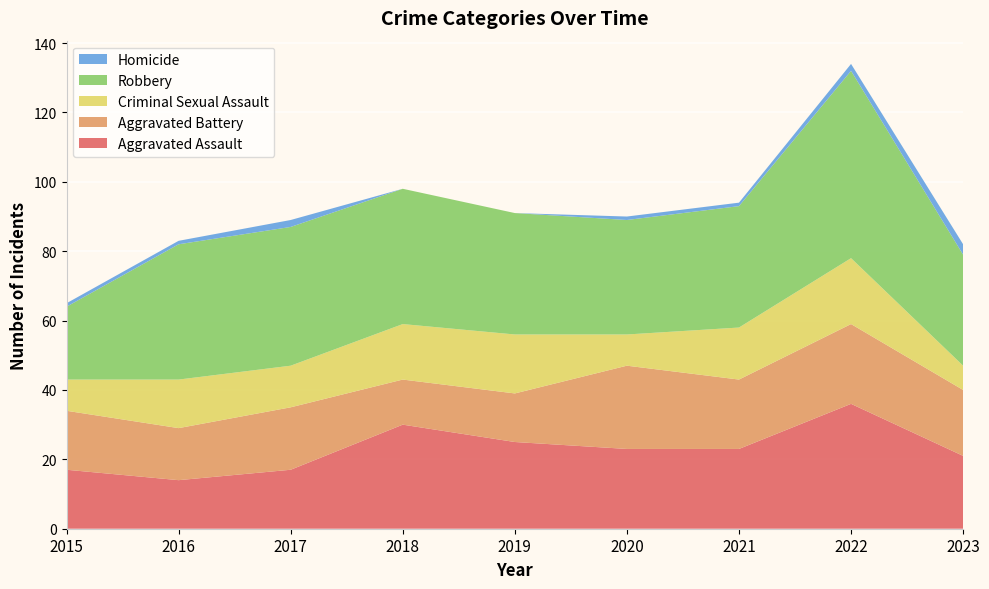

Reading left to right, what are all the values shown in this chart?

Aggravated Assault: 2015=17	2016=14	2017=17	2018=30	2019=25	2020=23	2021=23	2022=36	2023=21
Aggravated Battery: 2015=17	2016=15	2017=18	2018=13	2019=14	2020=24	2021=20	2022=23	2023=19
Criminal Sexual Assault: 2015=9	2016=14	2017=12	2018=16	2019=17	2020=9	2021=15	2022=19	2023=7
Robbery: 2015=21	2016=39	2017=40	2018=39	2019=35	2020=33	2021=35	2022=54	2023=32
Homicide: 2015=1	2016=1	2017=2	2018=0	2019=0	2020=1	2021=1	2022=2	2023=3